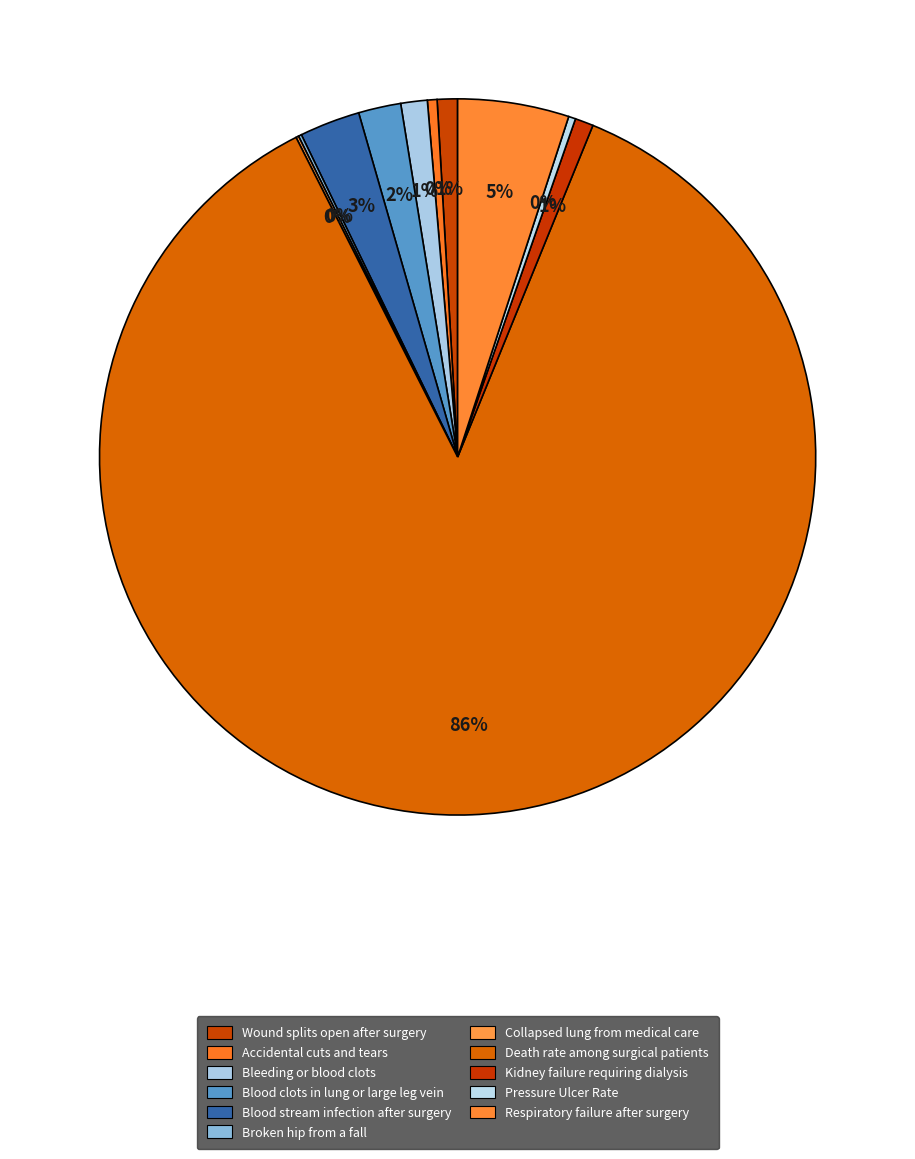

Is it true that Death rate among surgical patients is 86% of the pie?

True